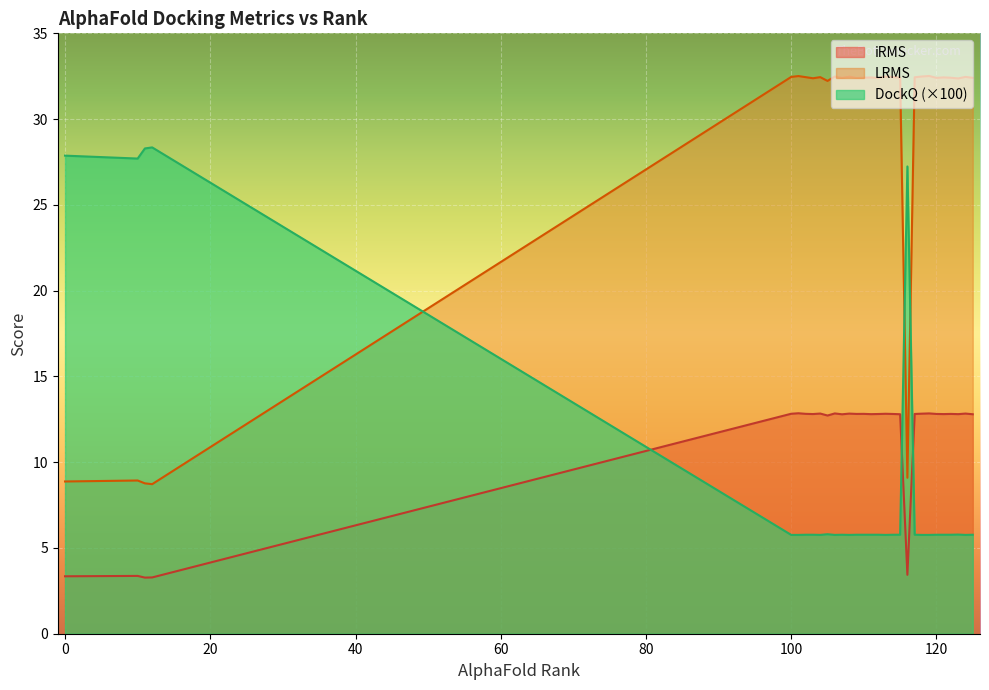

What is the label of the 6th point from the left?

100